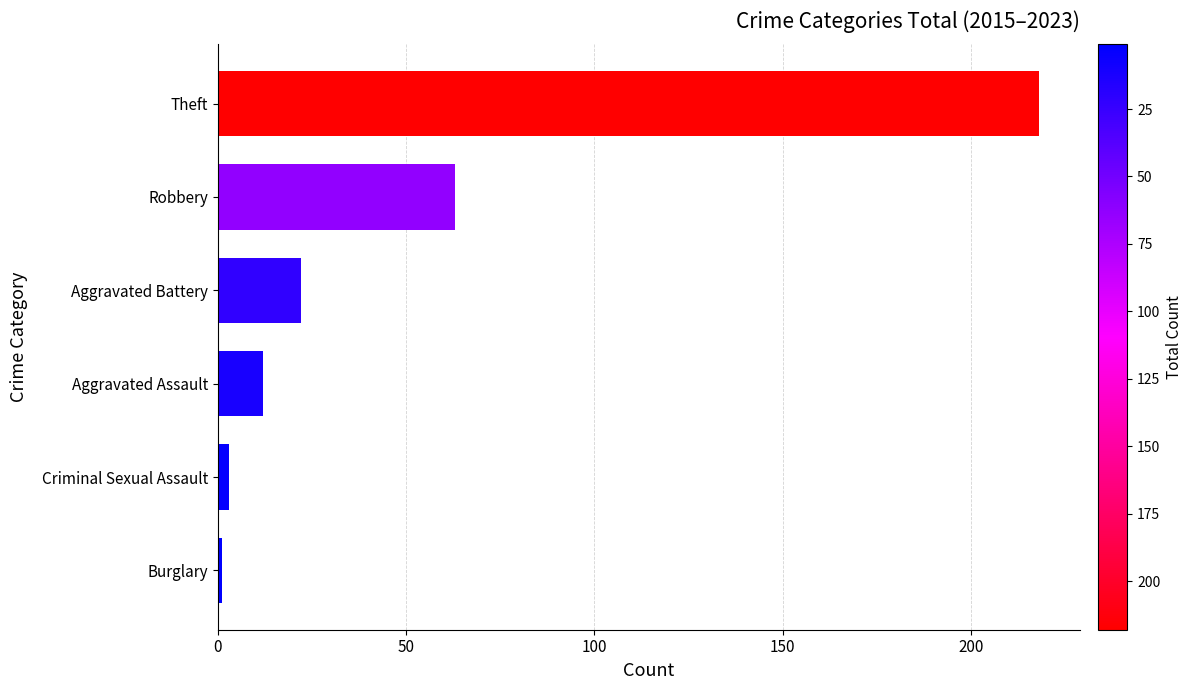

What is the difference between the maximum and minimum values?

217